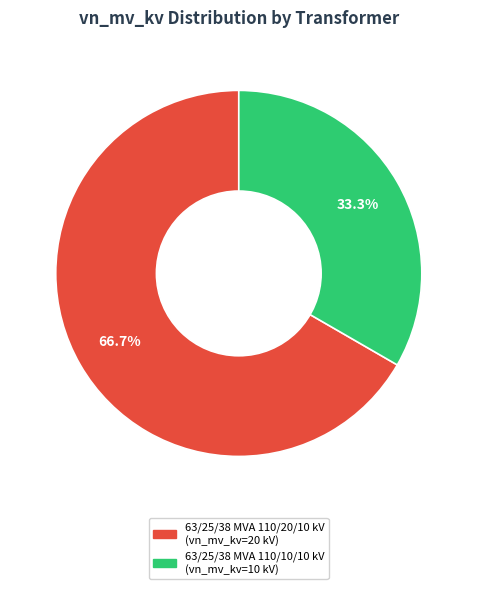

Which slice is the largest?

63/25/38 MVA 110/20/10 kV